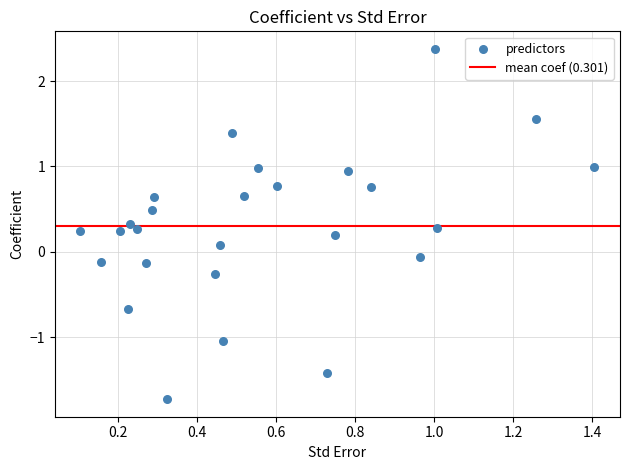

What is the range of Y values (max minus min)?

4.1